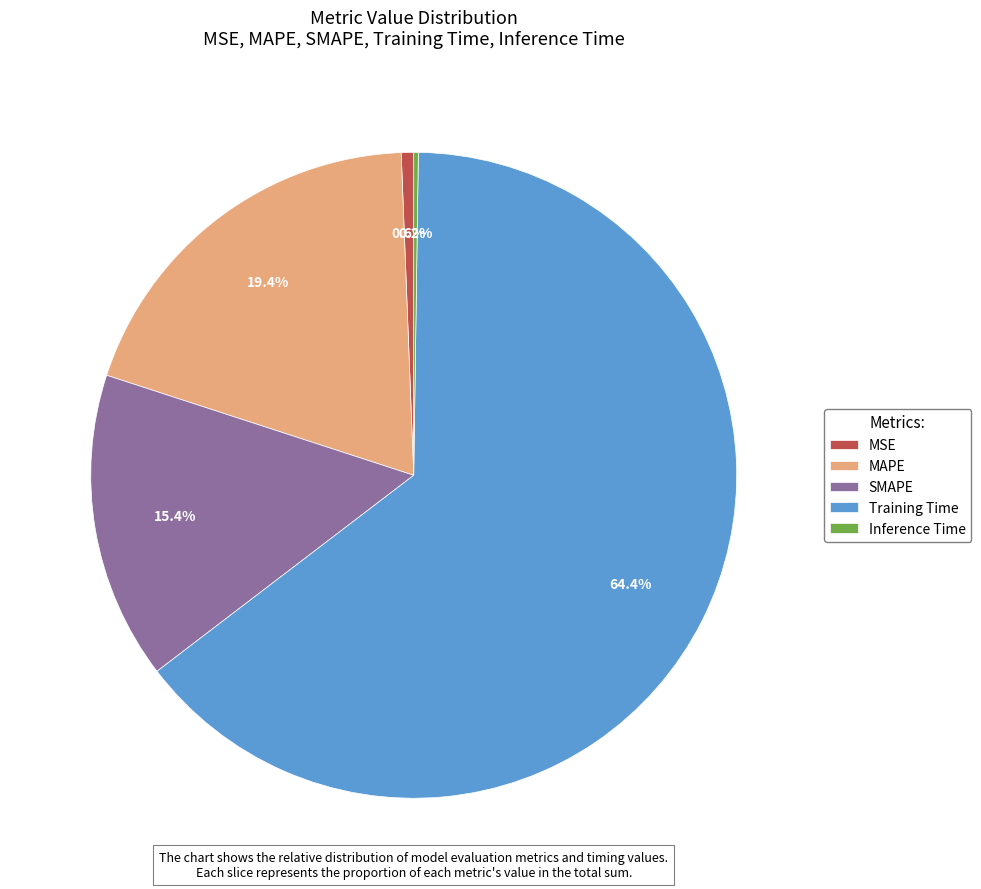

What percentage is NOT represented by SMAPE?

84.6%